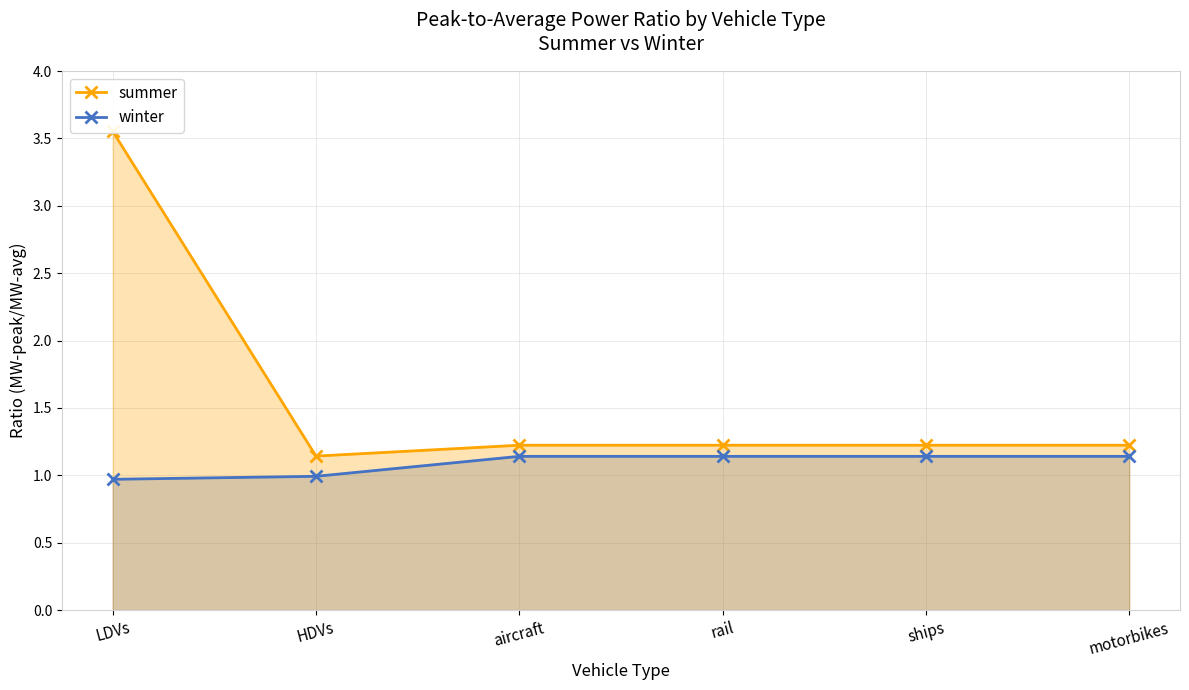

List the series in order of their peak value, lowest first.

winter, summer